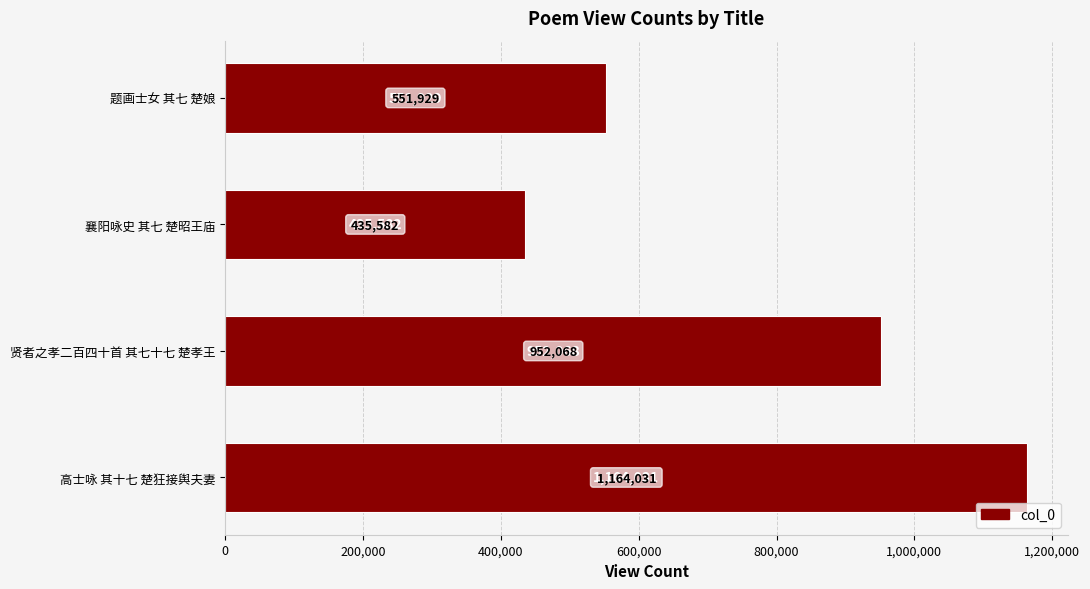

Rank the categories by value from highest to lowest.

高士咏 其十七 楚狂接舆夫妻, 贤者之孝二百四十首 其七十七 楚孝王, 题画士女 其七 楚娘, 襄阳咏史 其七 楚昭王庙